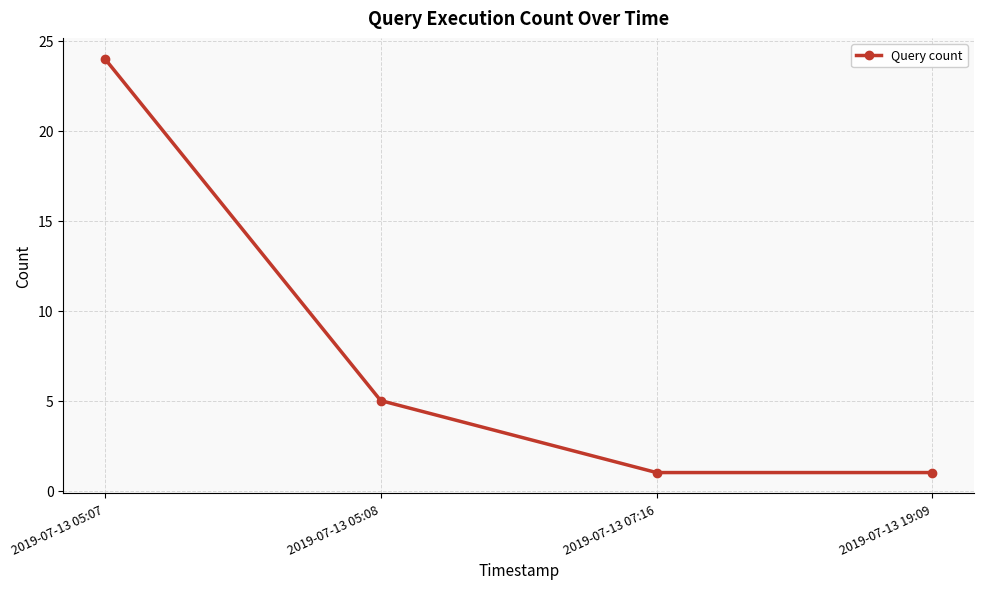

Reading right to left, what are all the values shown in this chart?

2019-07-13 19:09=1	2019-07-13 07:16=1	2019-07-13 05:08=5	2019-07-13 05:07=24